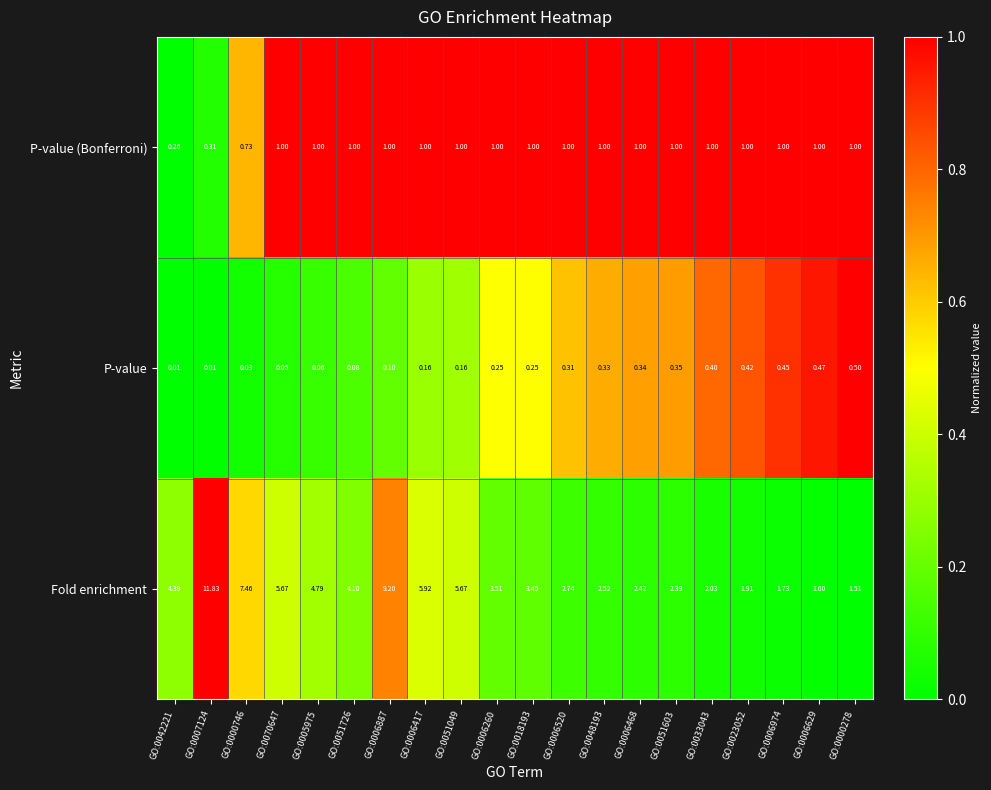

Between GO:0007124 and GO:0048193, which series saw the biggest shift?

Fold enrichment